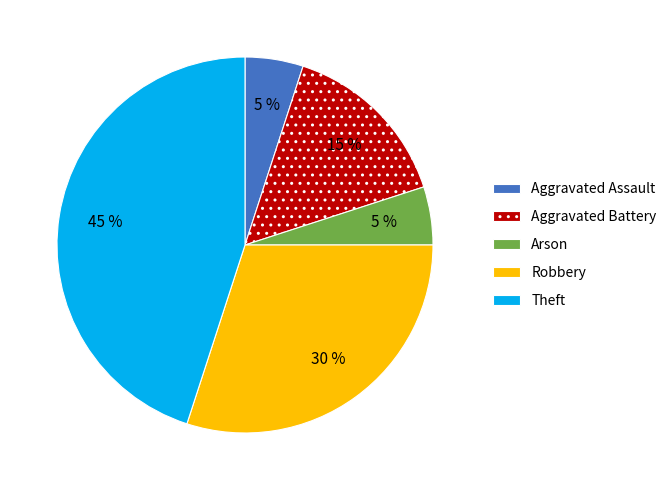

Is it true that Arson is 5% of the pie?

True